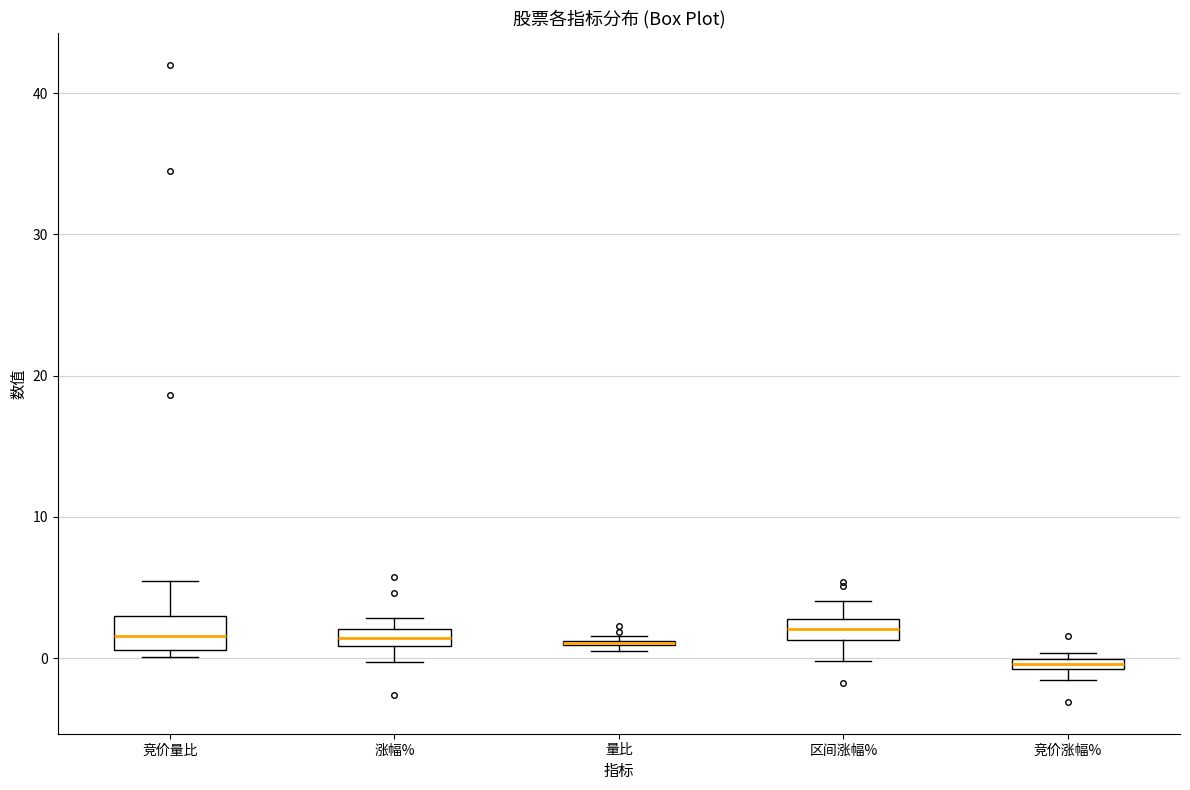

Where does the median line of the box for 竞价量比 sit on the y-axis? The values are not printed on the chart, so give them approximately, as read against the axis.

2